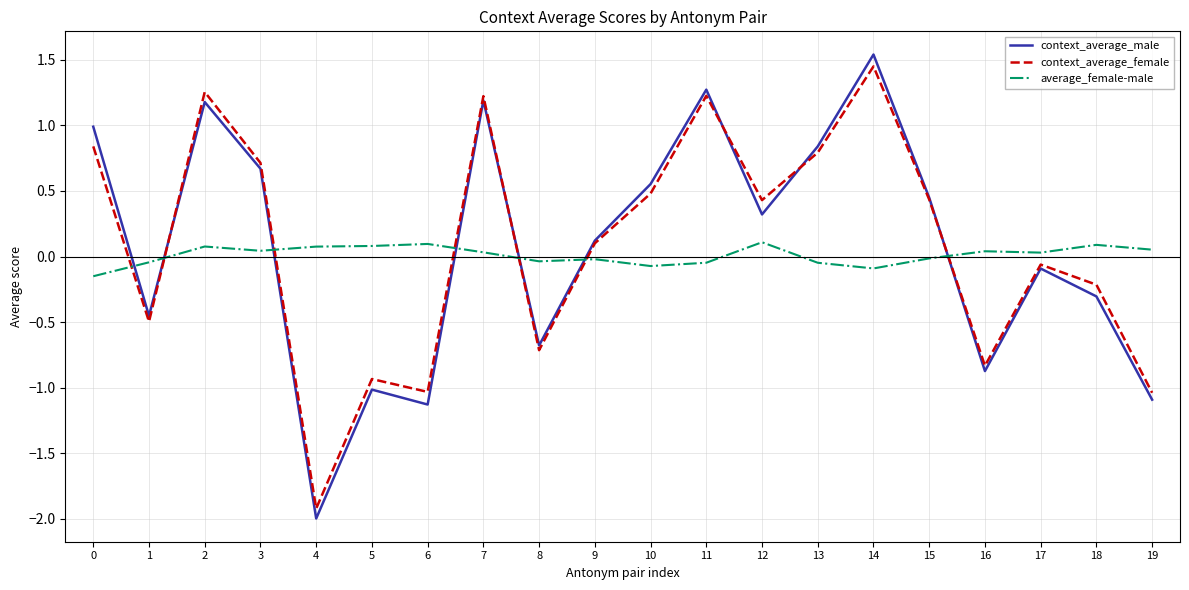

Which category has the lowest value across all series?

4